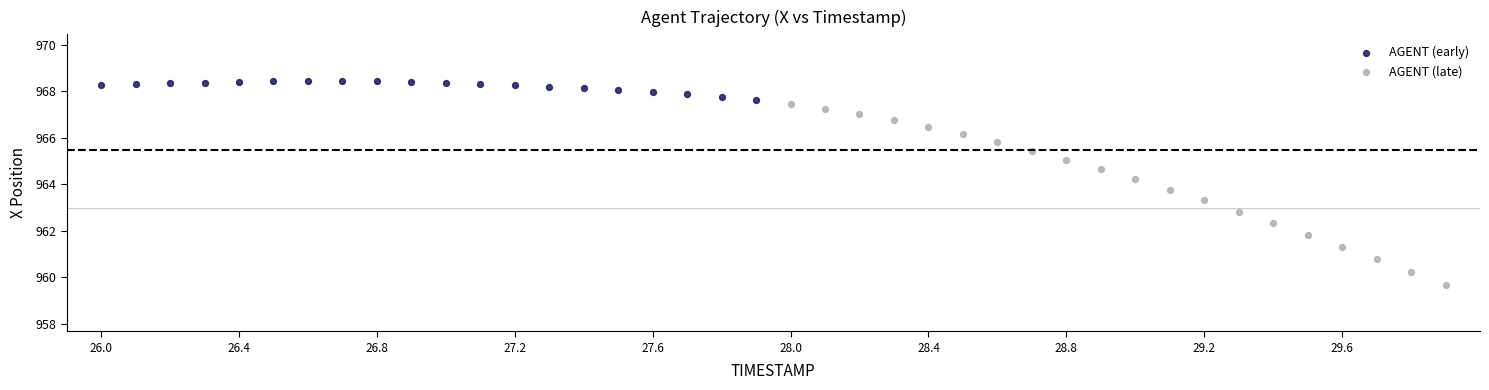

Which series has the widest spread of Y values?

AGENT (late)